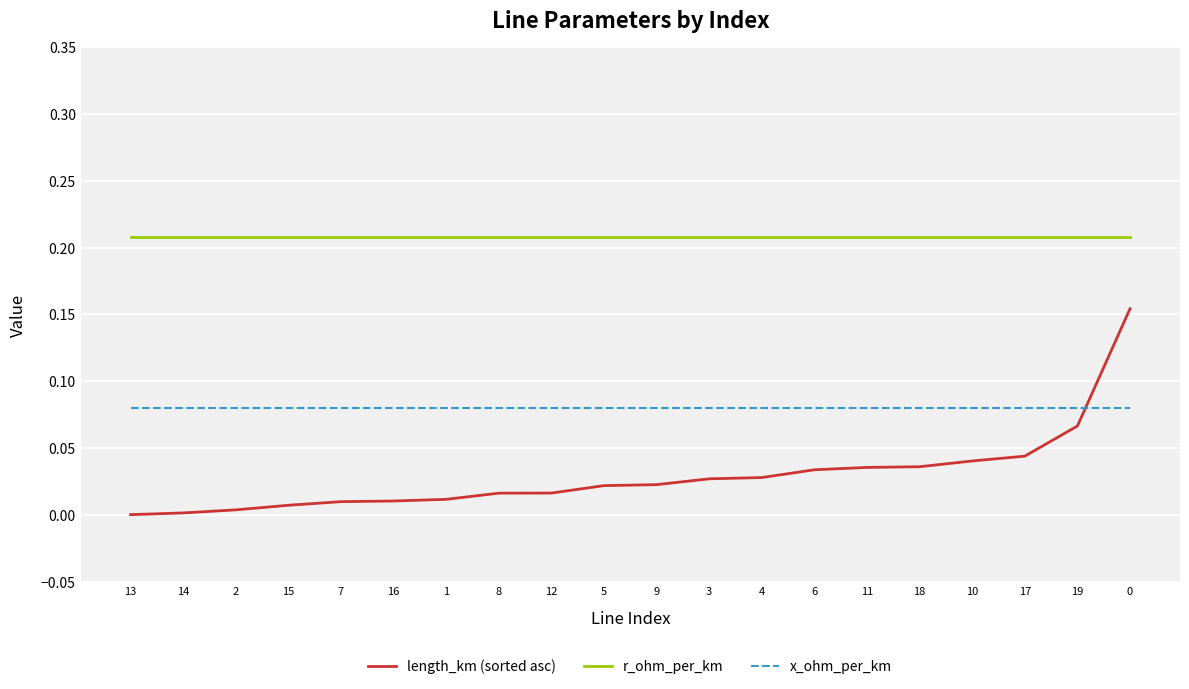

Rank the series by their average value, from lowest to highest.

length_km (sorted asc), x_ohm_per_km, r_ohm_per_km